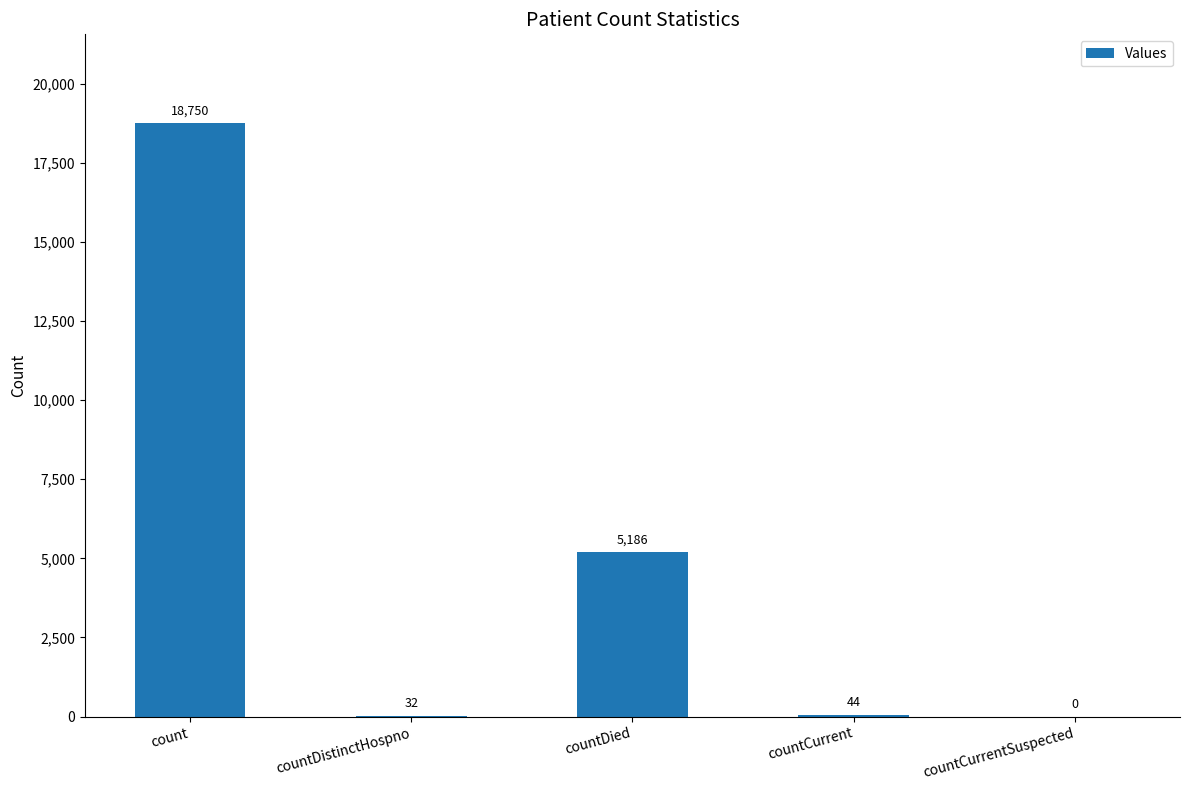

True or false: the data shows 32496 at count.

False